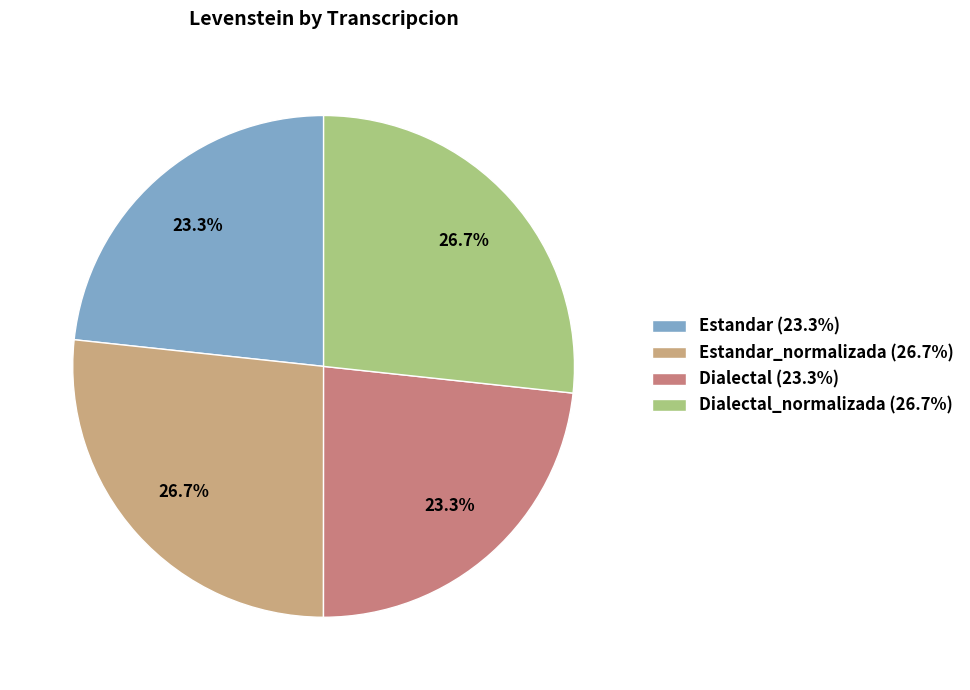

Combined, what portion of the pie is Dialectal (23.3%) and Estandar (23.3%)?

46.6%